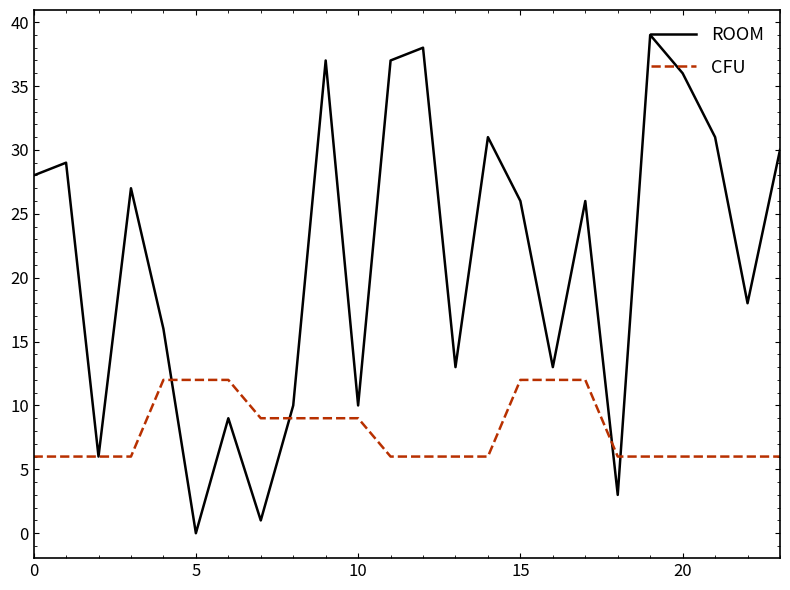

What is the greatest value displayed?

39